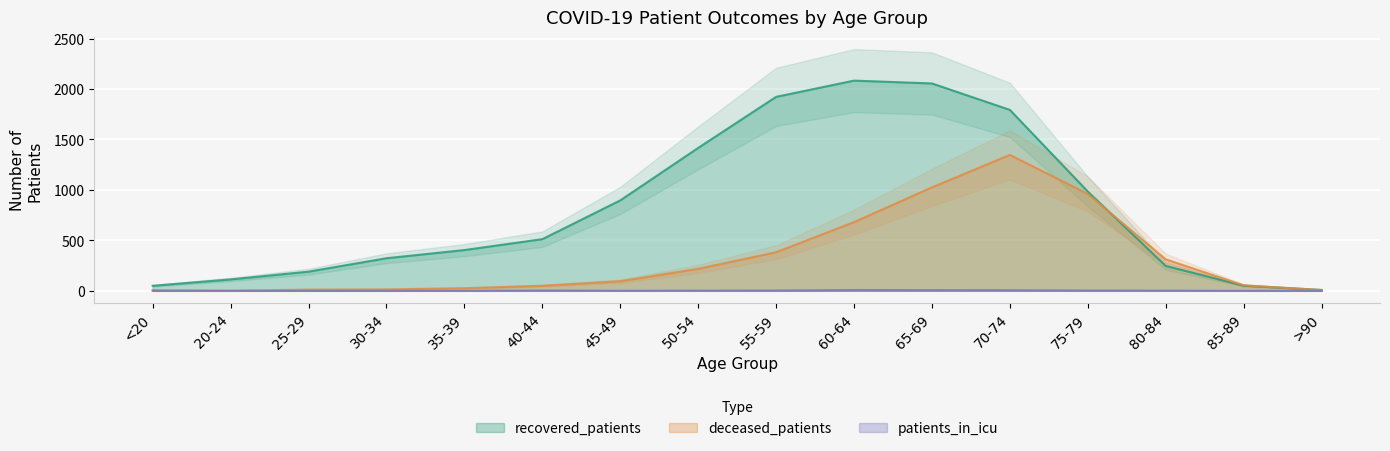

Which category has the highest value in the recovered_patients series?

60-64